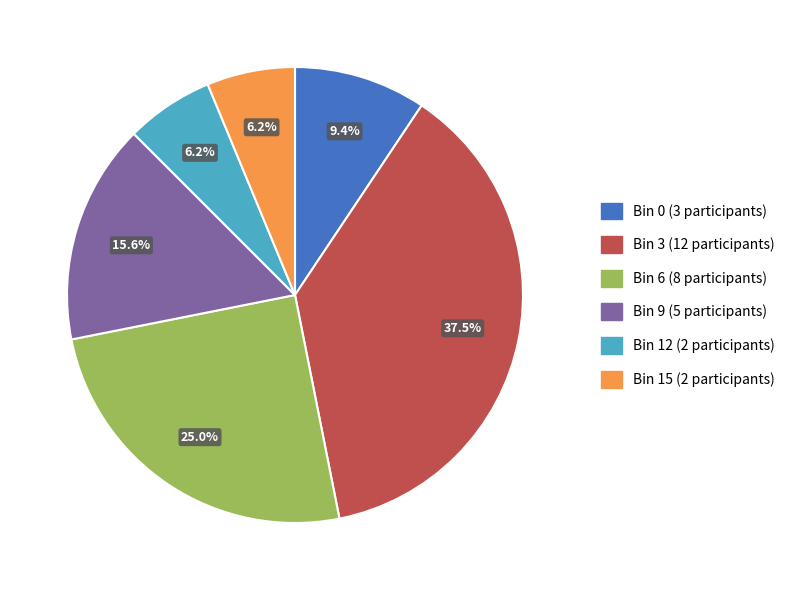

Is there any slice that represents more than half of the pie?

No